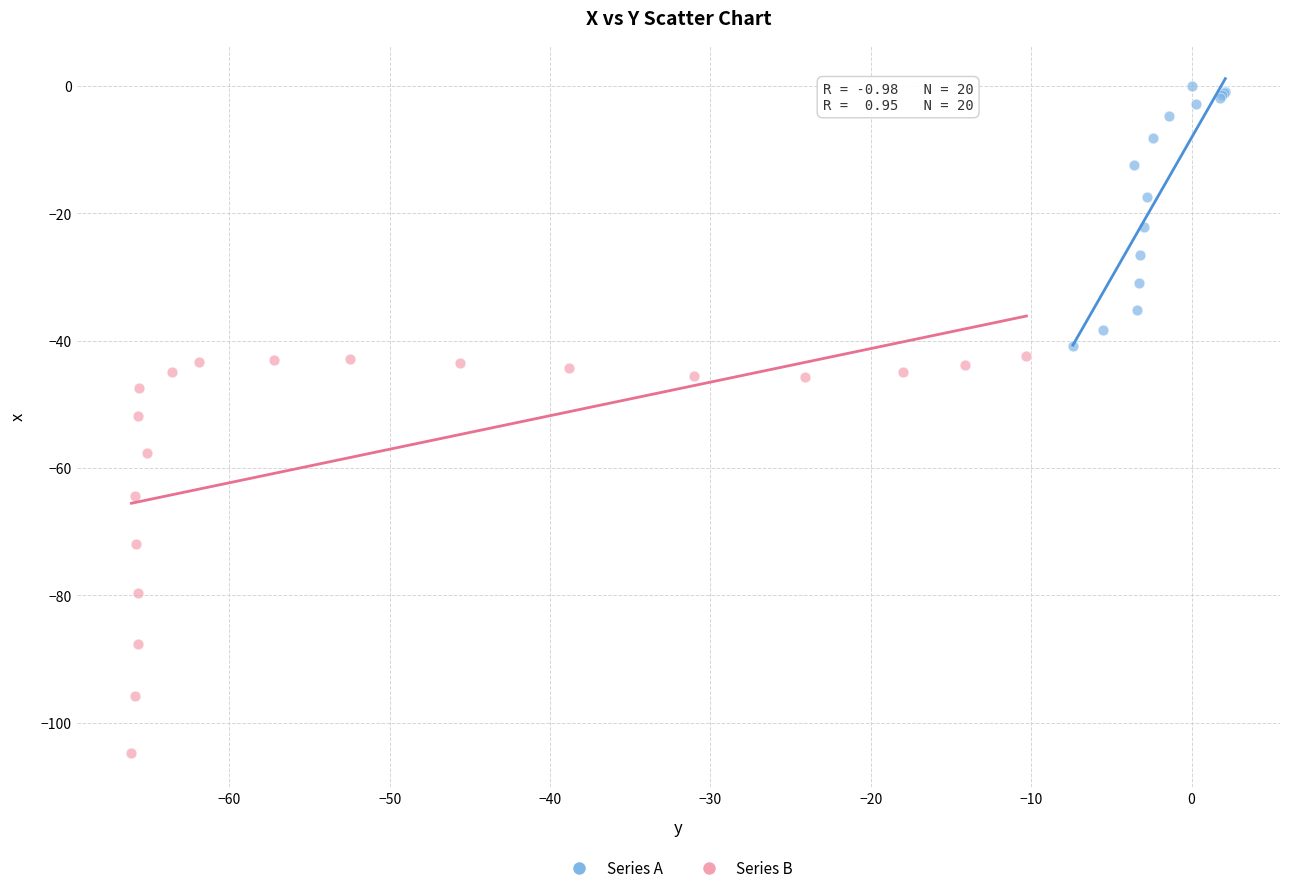

Which series reaches the maximum Y coordinate?

Series A